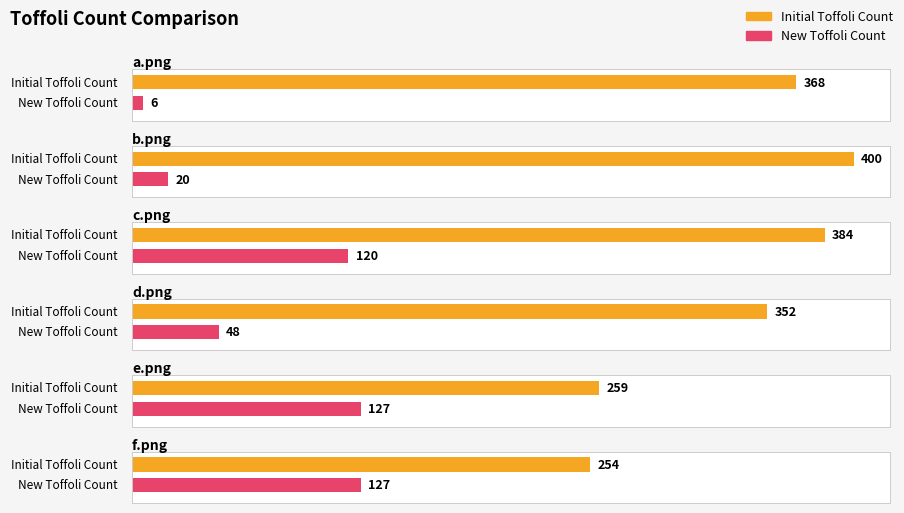

What are all the series names shown in the legend?

Initial Toffoli Count, New Toffoli Count